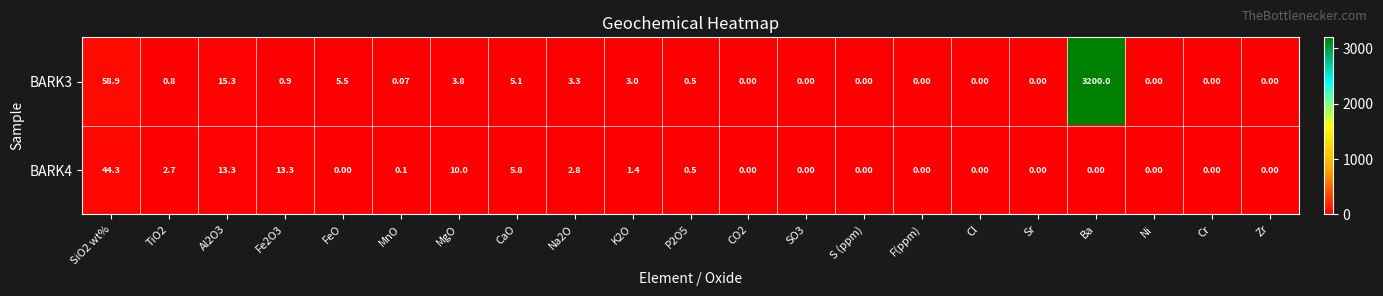

Is the value of BARK3 at MnO greater than the value of BARK4 at Zr?

Yes